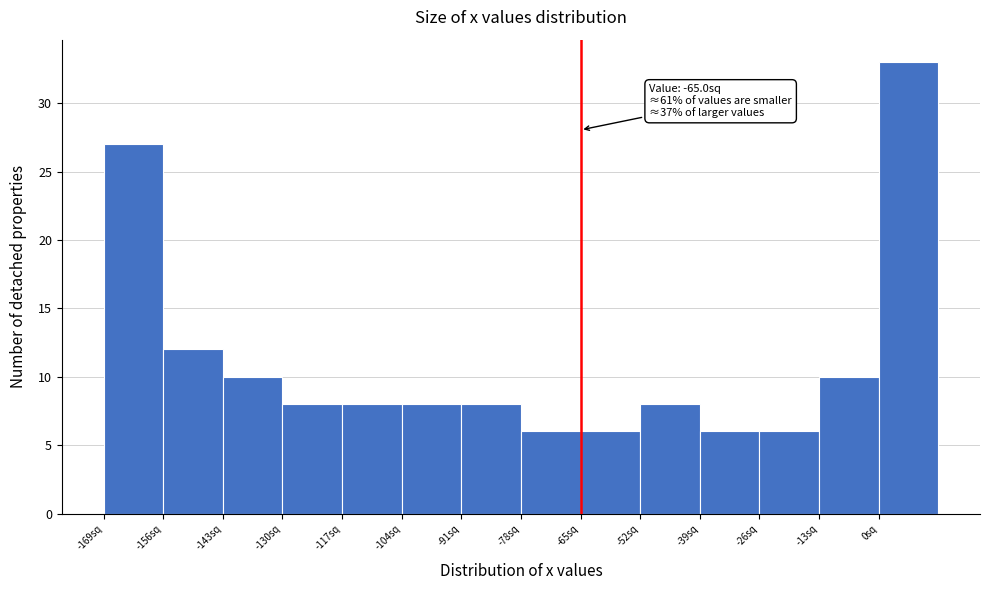

Over which range of the x-axis is the bar tallest?

0 to 13